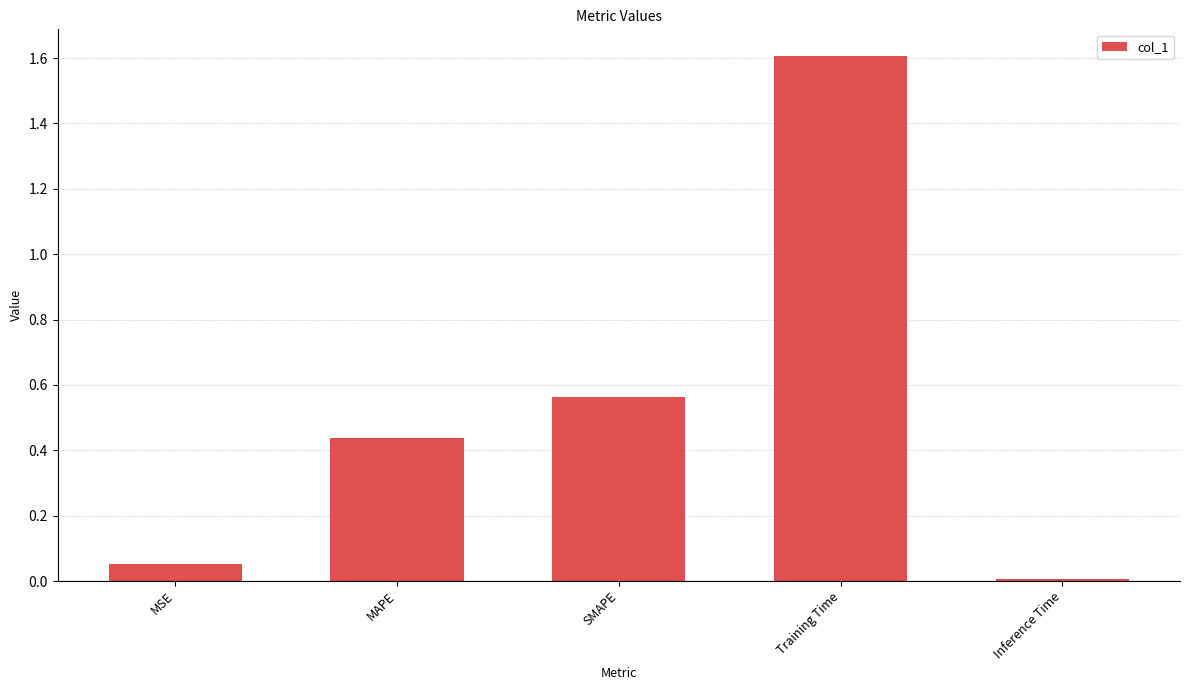

What position from the right is Inference Time?

1